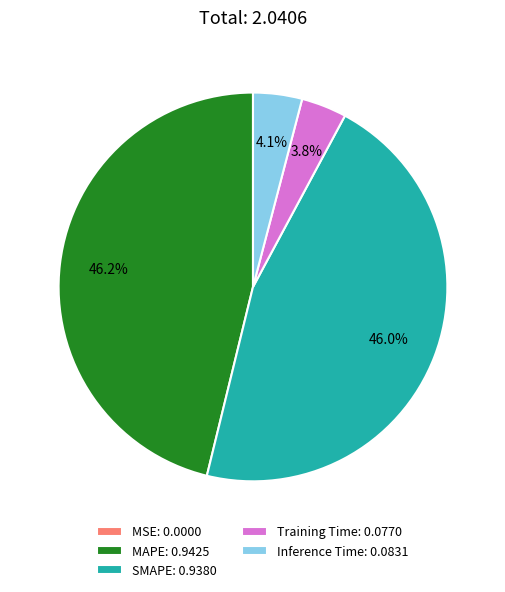

Is MAPE: 0.9425 the majority of the pie?

No